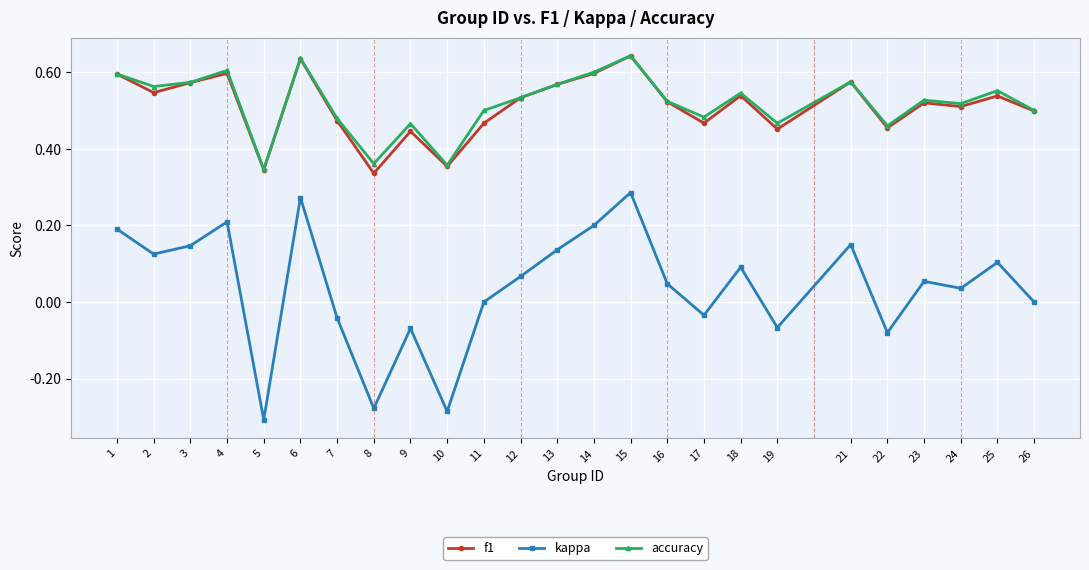

Is it true that kappa equals 0.1 at 13?

True